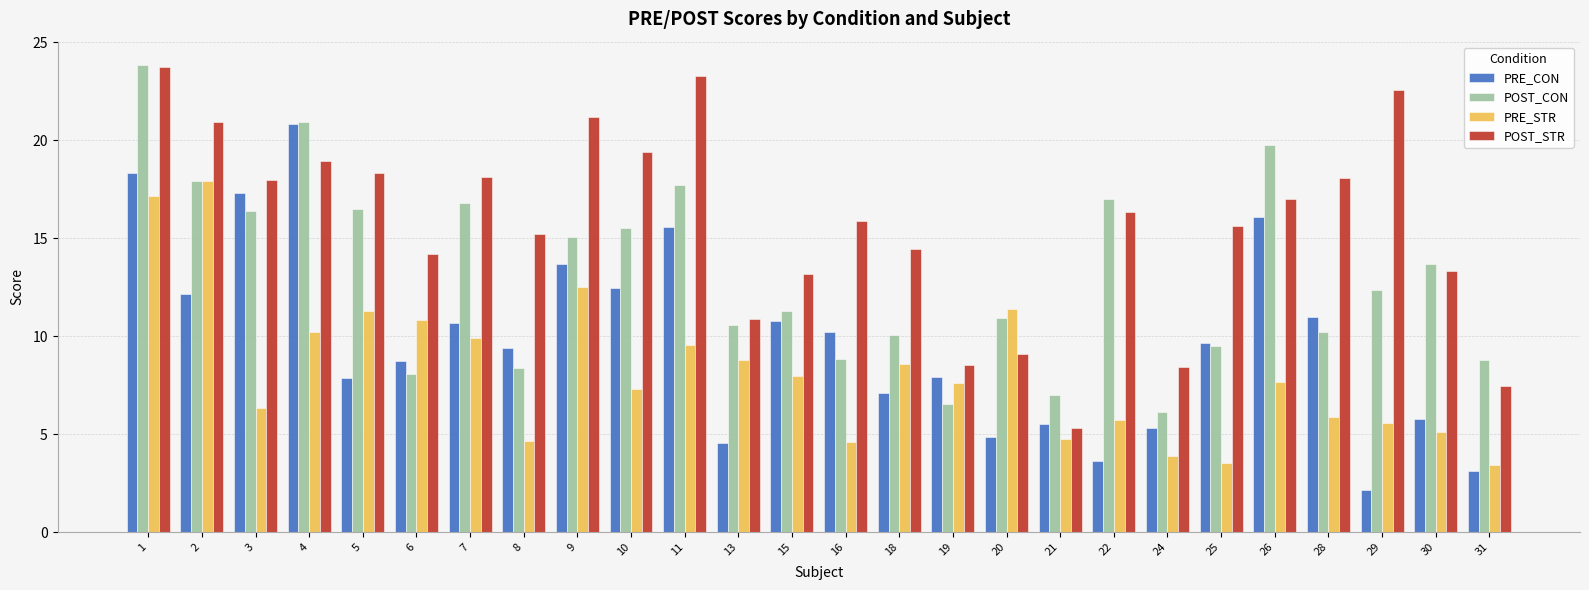

At which category does the chart reach its peak across all series?

1